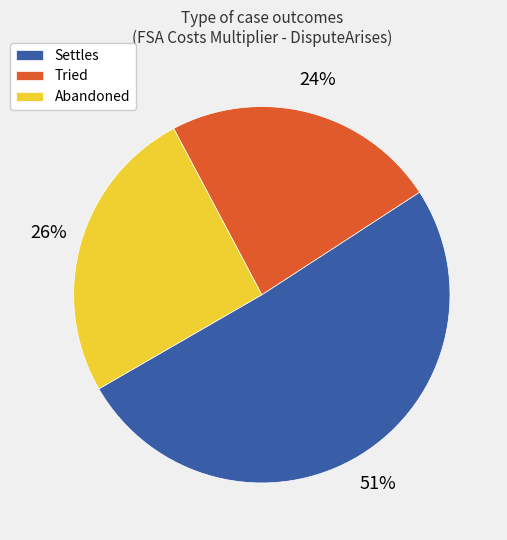

Is it true that Abandoned is 26% of the pie?

True